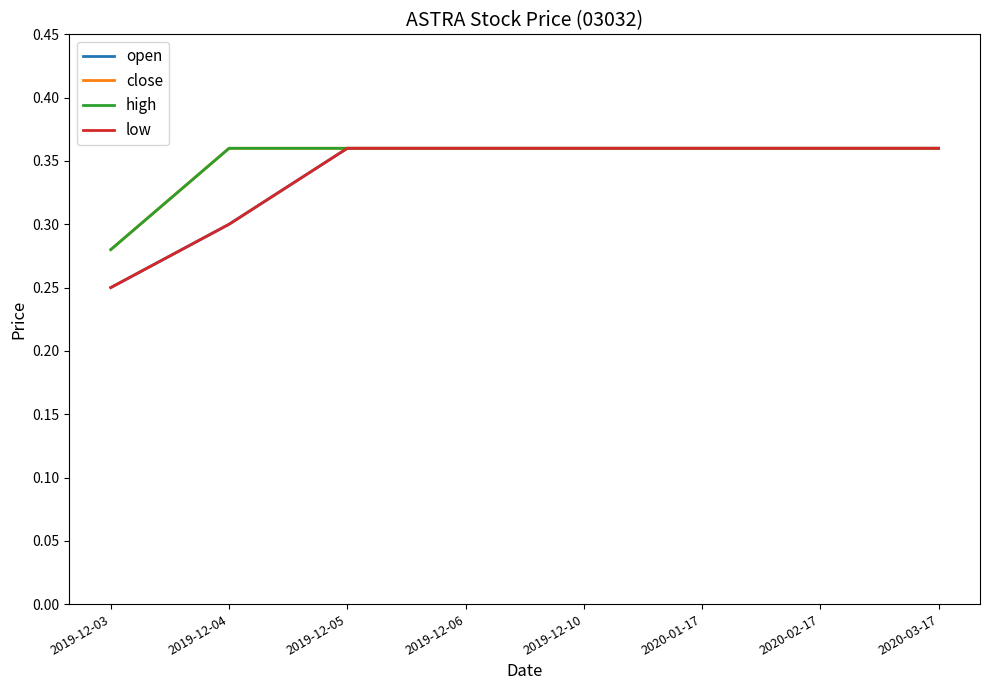

True or false: close and low intersect in this chart.

False